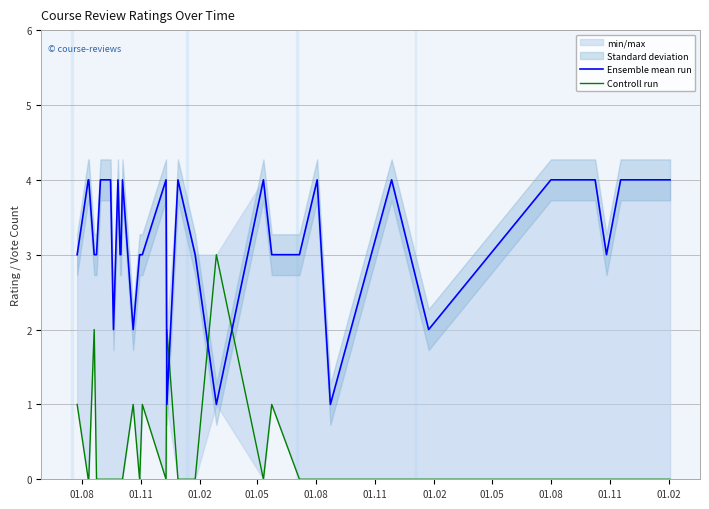

How many lines are shown in the chart?

2